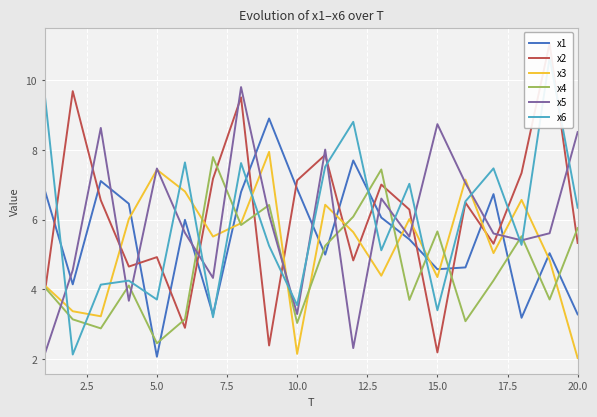

What is the value of the x2 point at the 19th from the left?

11.1